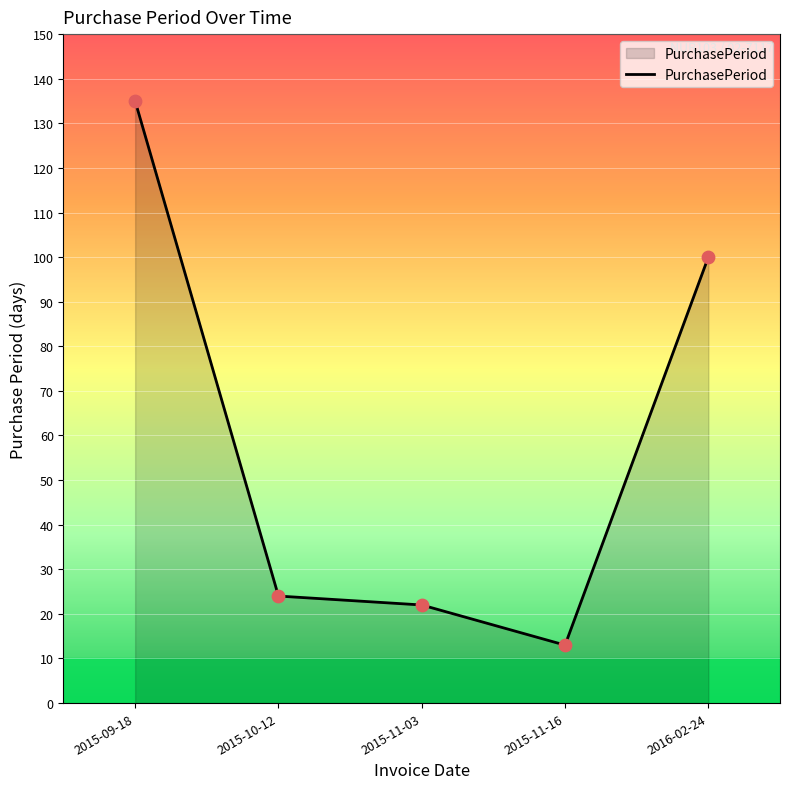

What is the change in value from 2015-09-18 to 2015-11-16?

-122